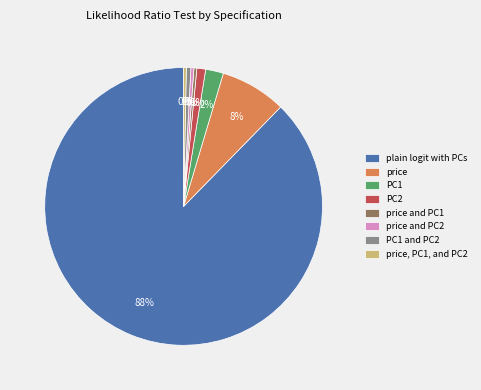

Between price, PC1, and PC2 and PC1, which is larger?

PC1